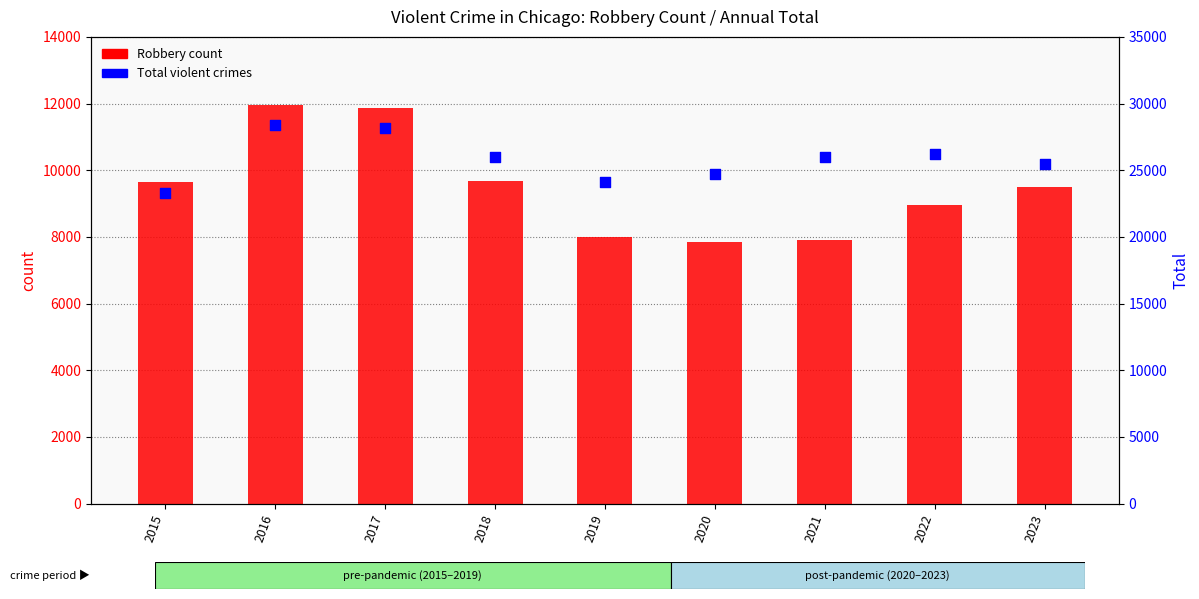

At how many categories does at least one series exceed 28076?

2